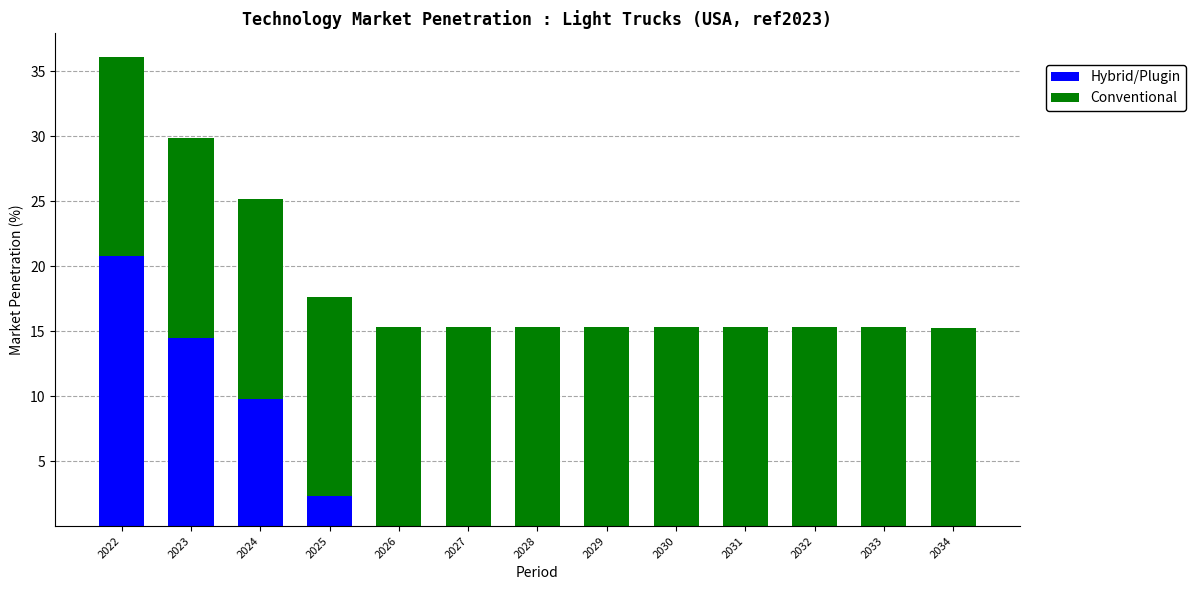

The value of Hybrid/Plugin at 2032 is 0.0. True or false?

True